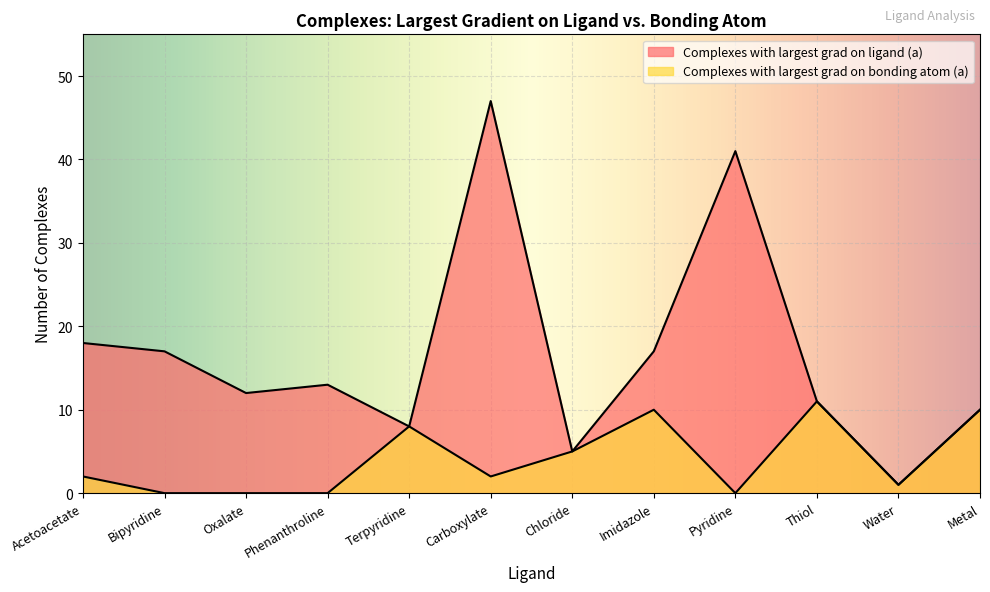

What is the greatest value displayed?

47